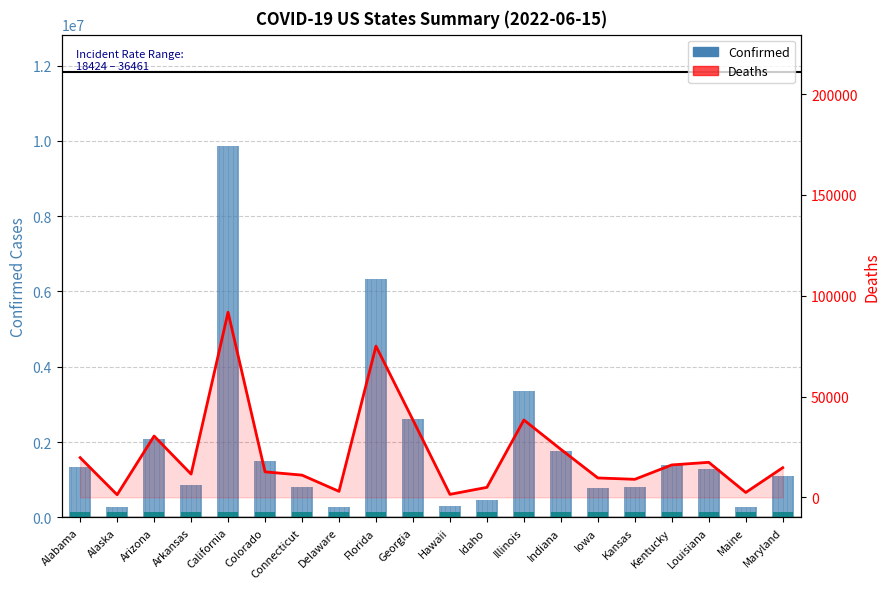

Is it true that Confirmed equals 2360411 at Indiana?

False